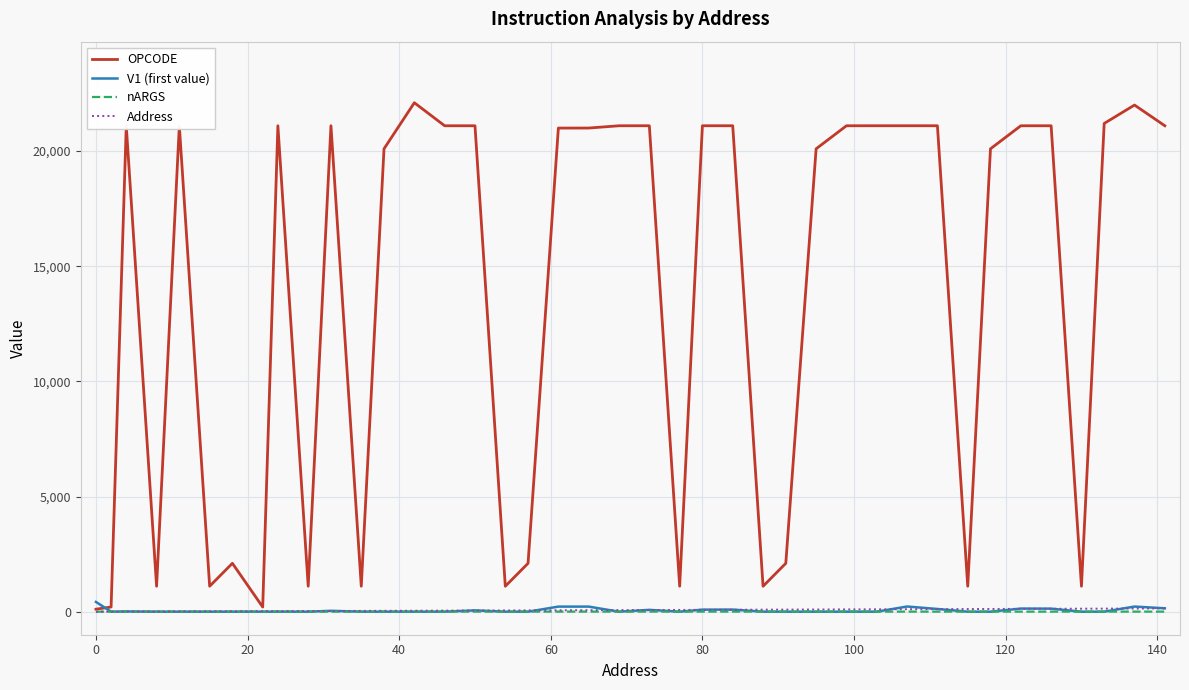

Which series has the largest total across all categories?

OPCODE